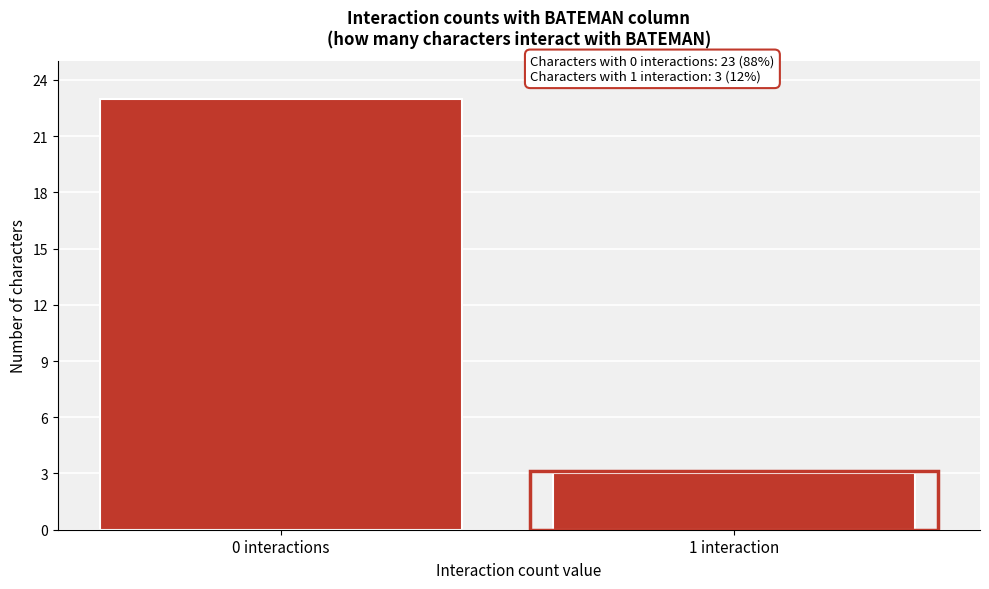

Reading right to left, what are all the values shown in this chart?

1 interaction=3	0 interactions=23